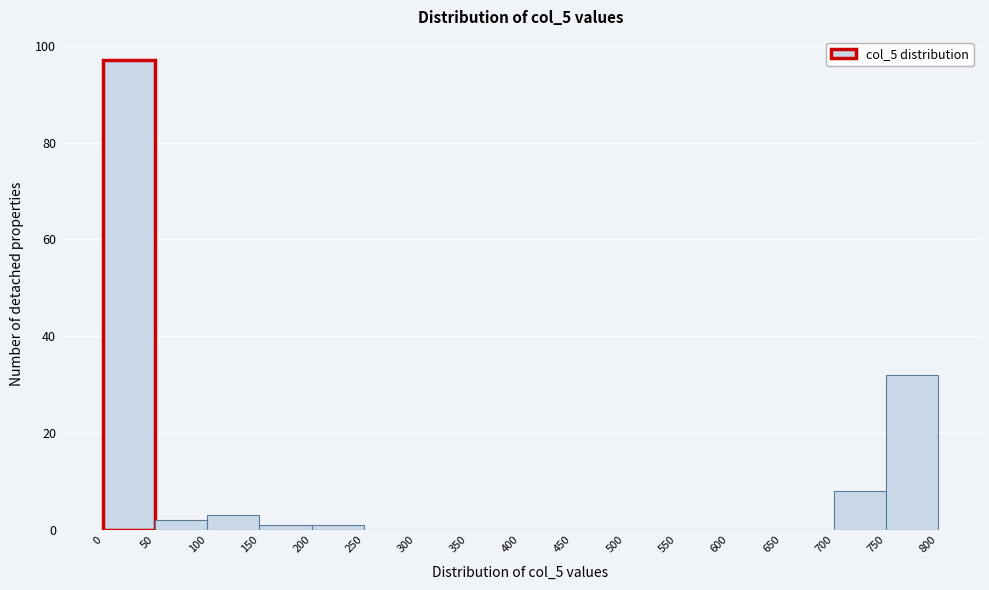

How tall is the bar that spans 0 to 50 on the x-axis? The values are not printed on the chart, so give them approximately, as read against the axis.

98